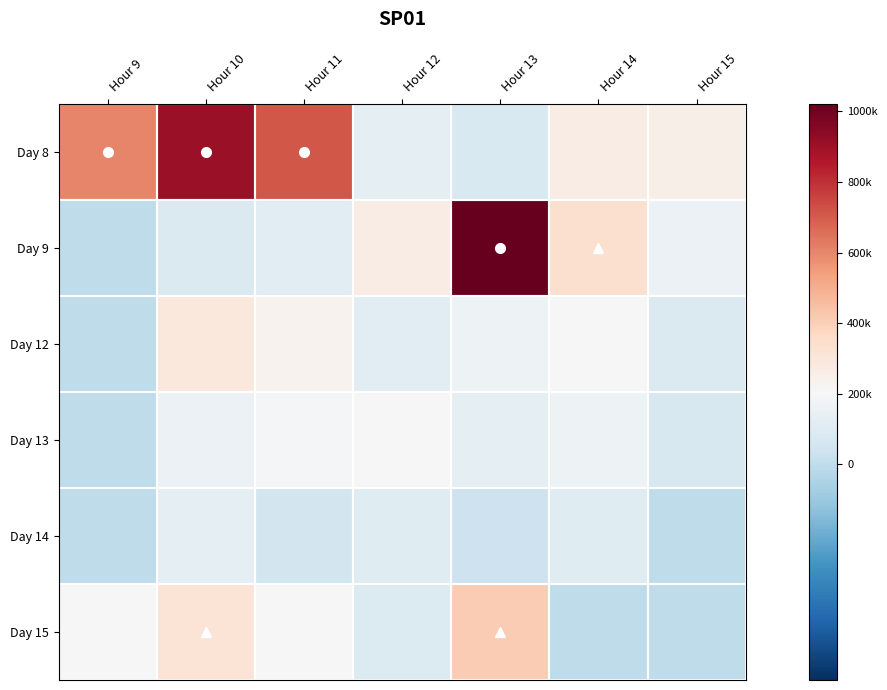

Which series has the largest total across all categories?

Day 8